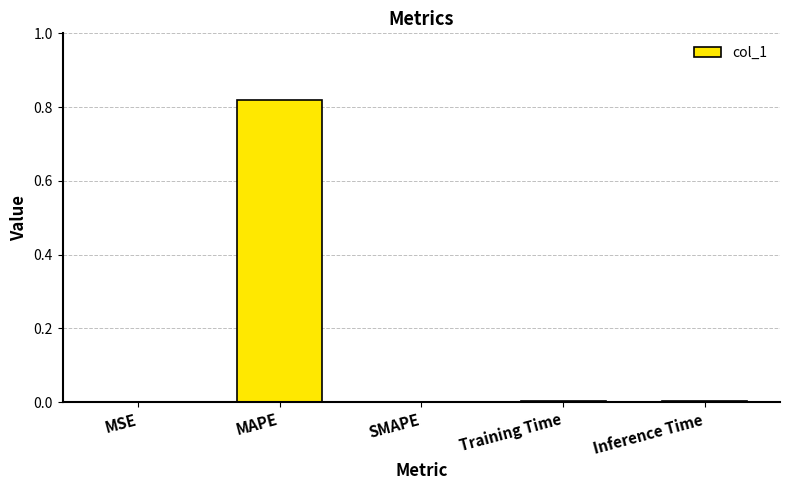

Which has a higher value, SMAPE or MAPE?

MAPE